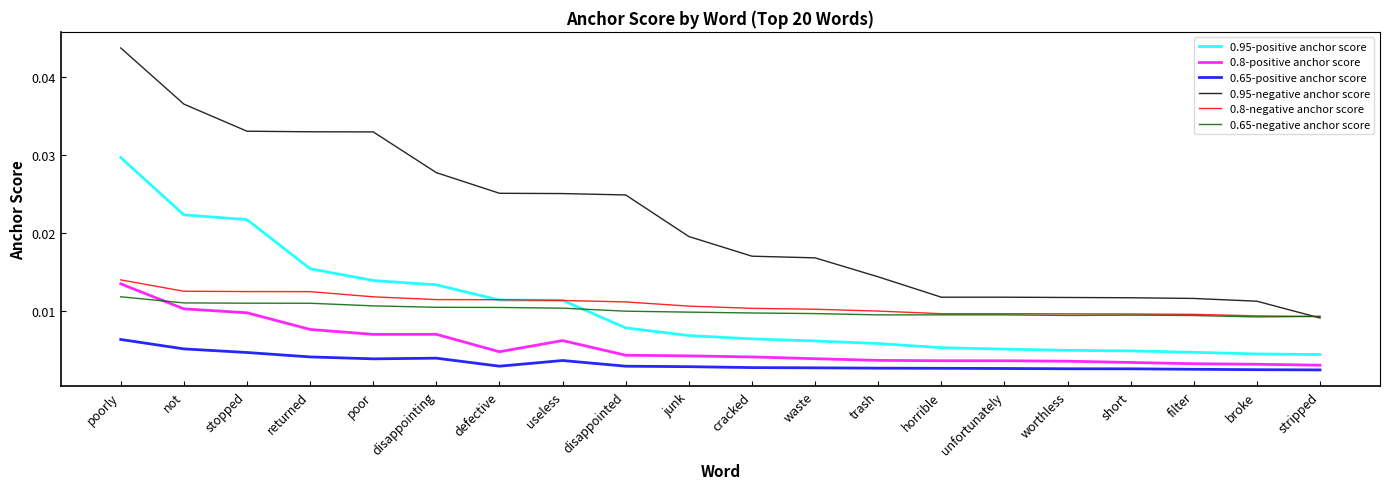

Between useless and unfortunately, which series saw the biggest shift?

0.95-negative anchor score